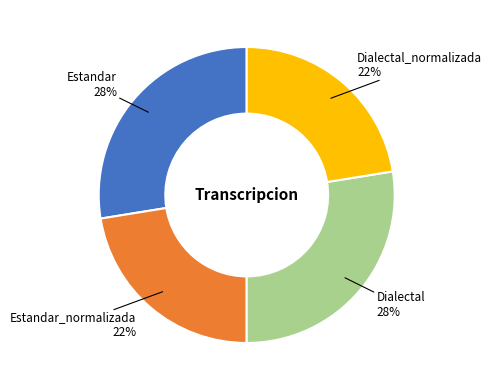

Is Dialectal_normalizada the majority of the pie?

No